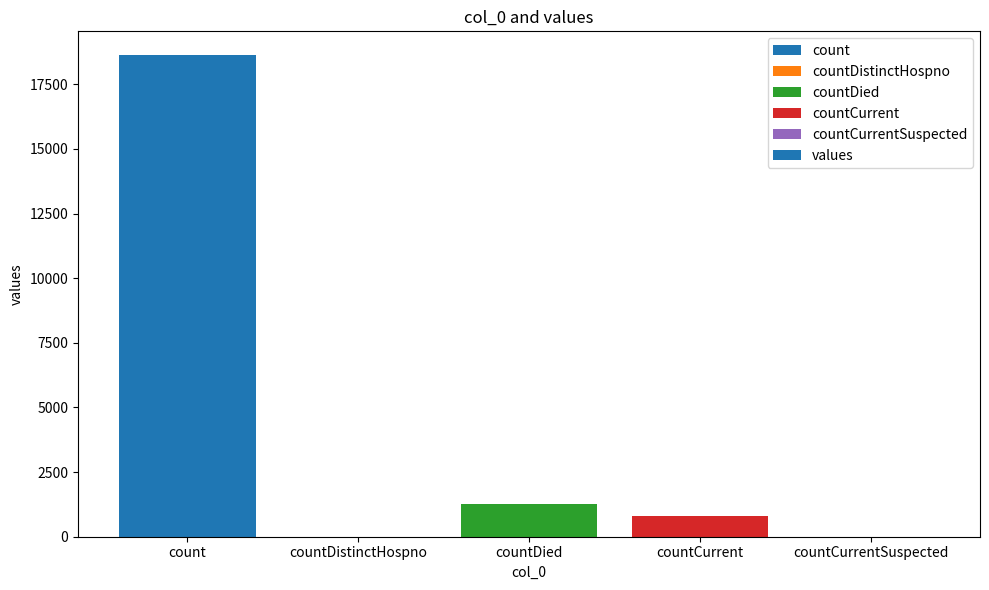

At which label is the value closest to 9307?

countDied